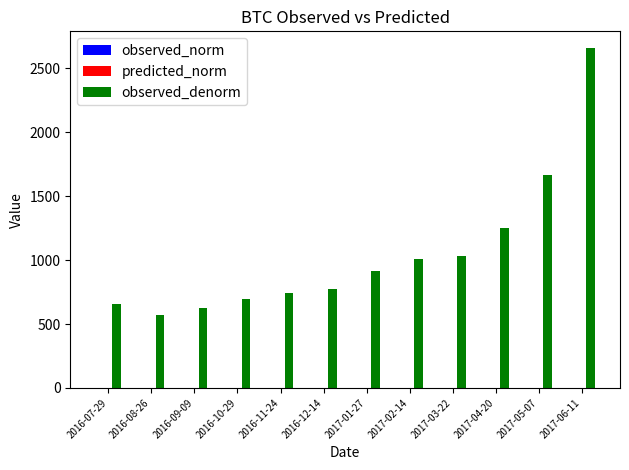

Where does the observed_denorm series first go above 918?

2017-01-27